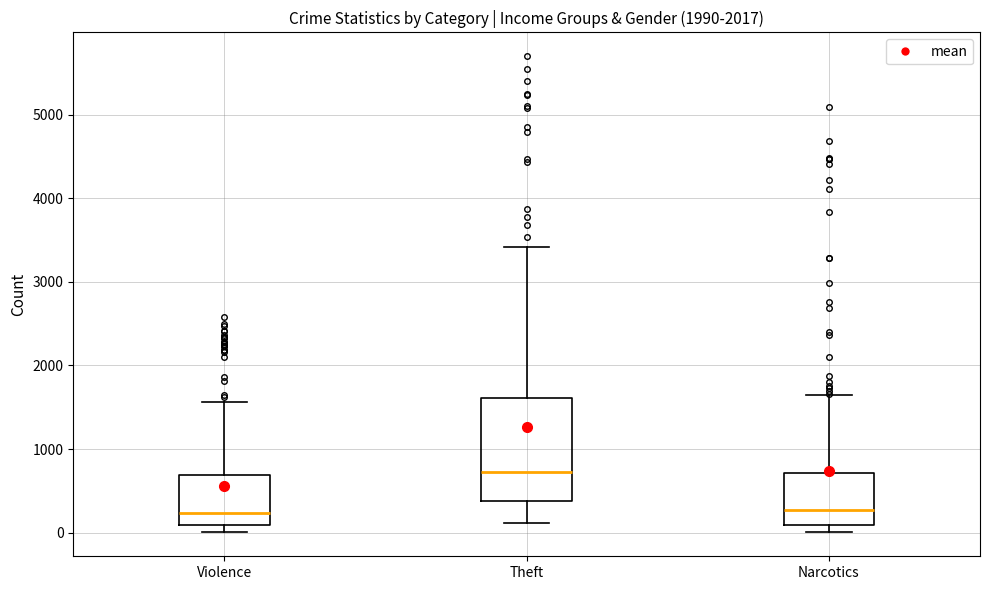

Which box's median line is the highest?

Theft